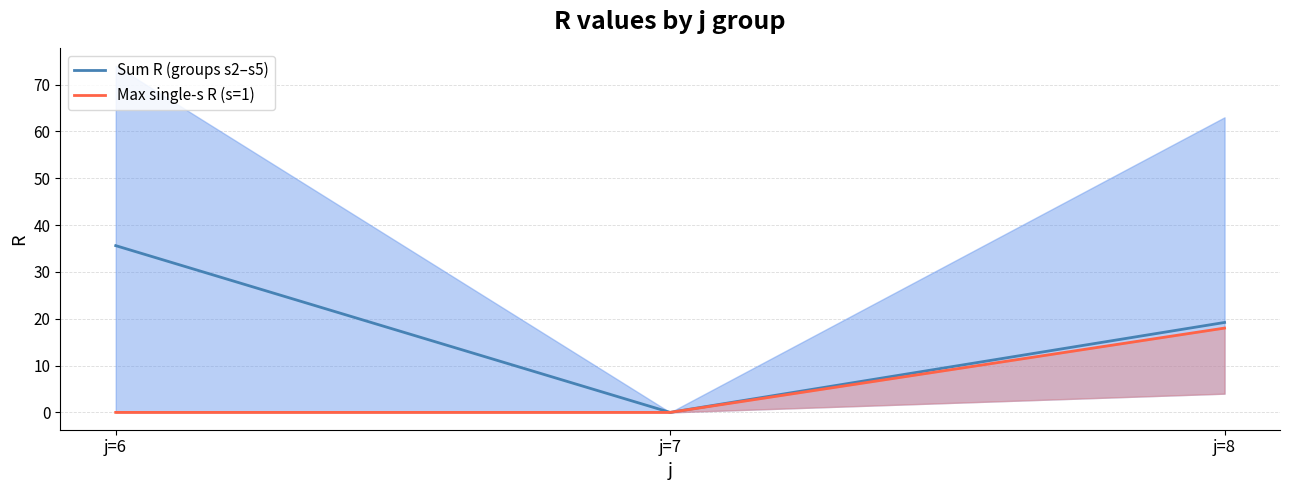

How many lines are shown in the chart?

2